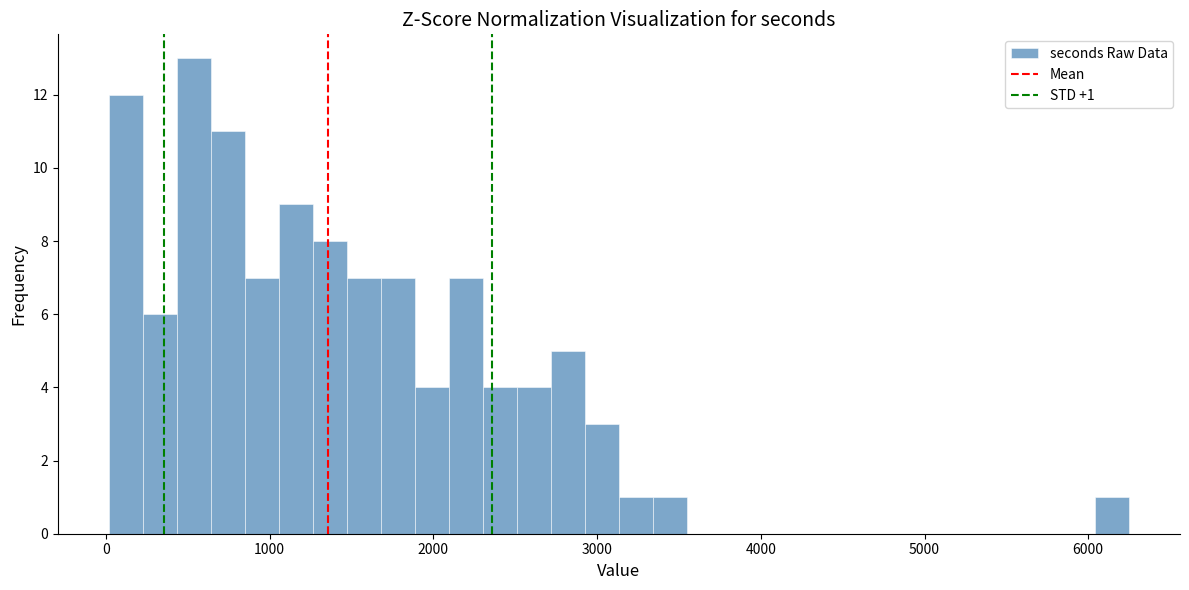

Read against the x-axis, roughly where is the centre of the tallest bar?

500